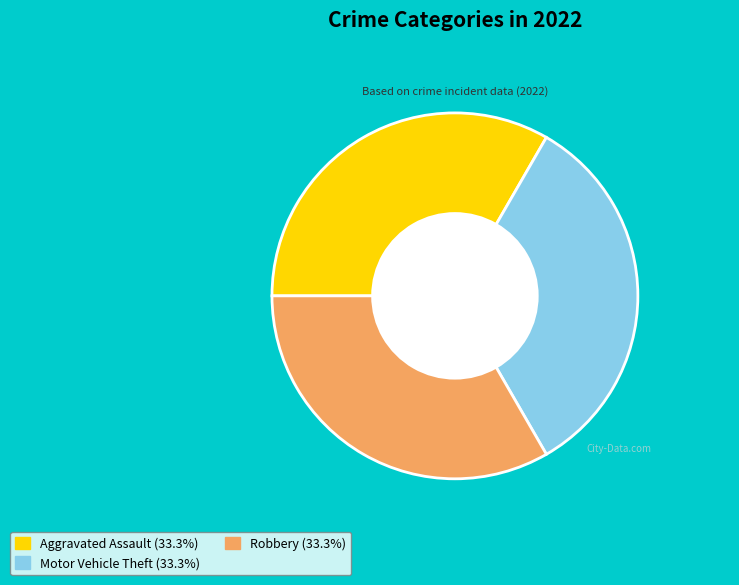

Does any single category account for the majority?

No